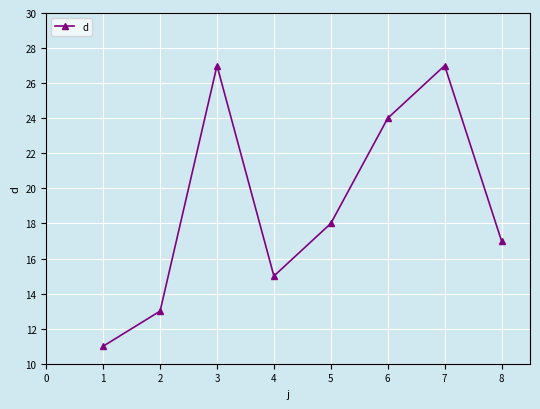

What is the value of the 7th point from the left?

27